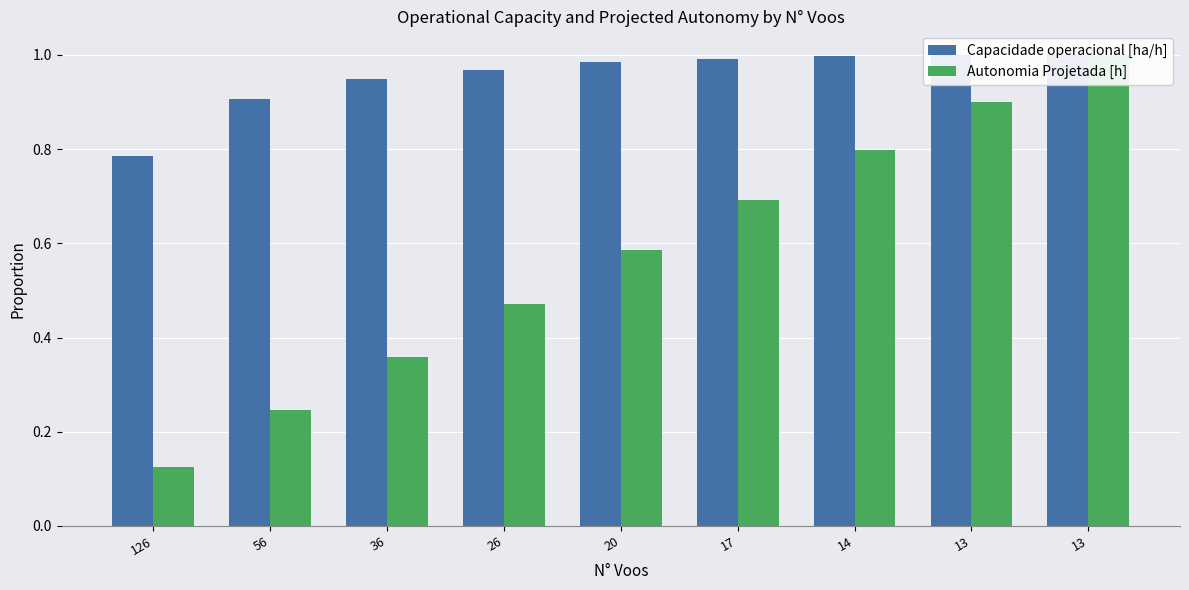

Rank the categories by Autonomia Projetada [h] value from lowest to highest.

126, 56, 36, 26, 20, 17, 14, 13, 13